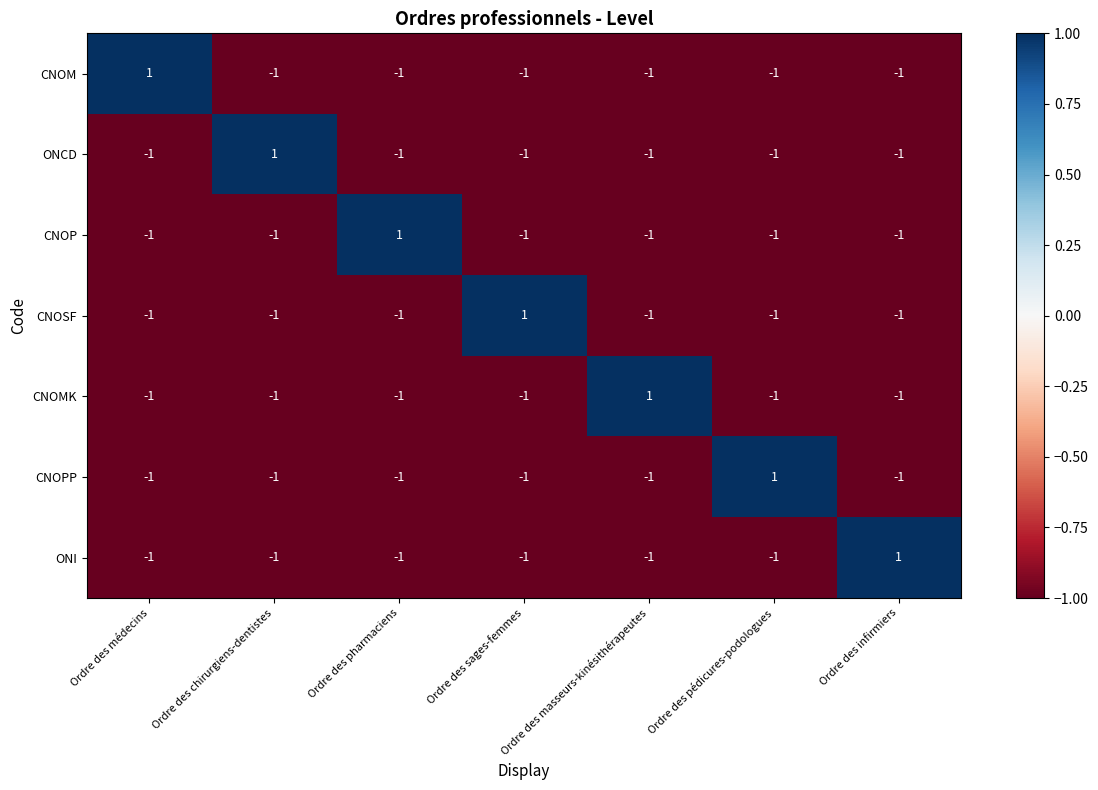

Is it true that CNOSF equals -1 at Ordre des chirurgiens-dentistes?

True